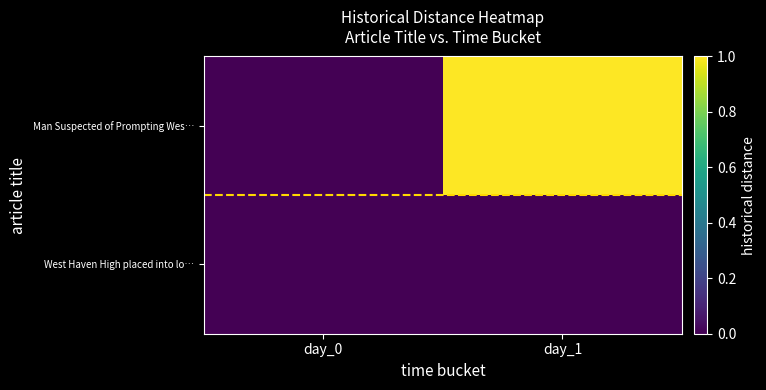

What is the total value across all series at day_1?

1